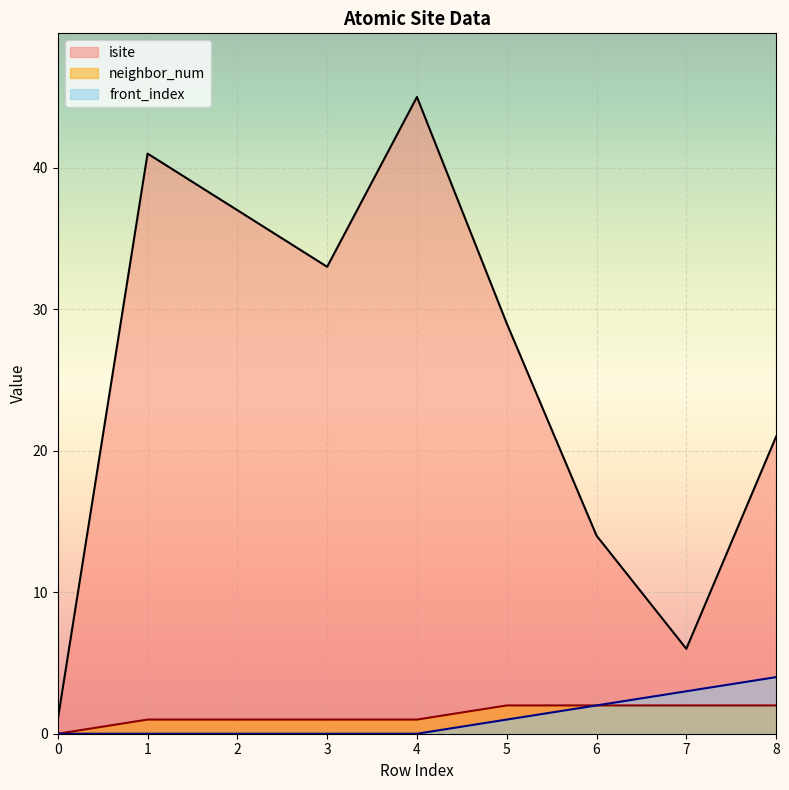

Reading left to right, list all the values displayed in this chart.

isite: 1	41	37	33	45	29	14	6	21
neighbor_num: 0	1	1	1	1	2	2	2	2
front_index: 0	0	0	0	0	1	2	3	4